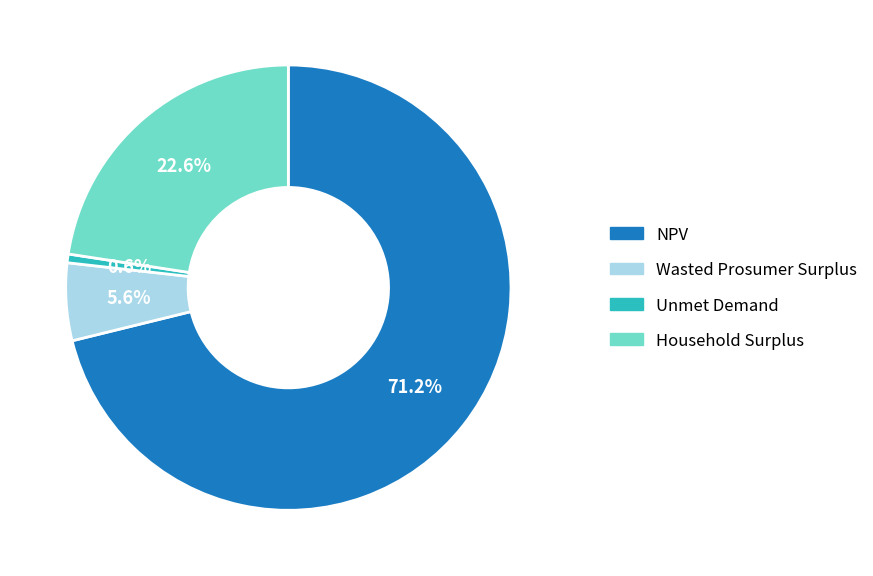

Rank the categories by value from lowest to highest.

Unmet Demand, Wasted Prosumer Surplus, Household Surplus, NPV